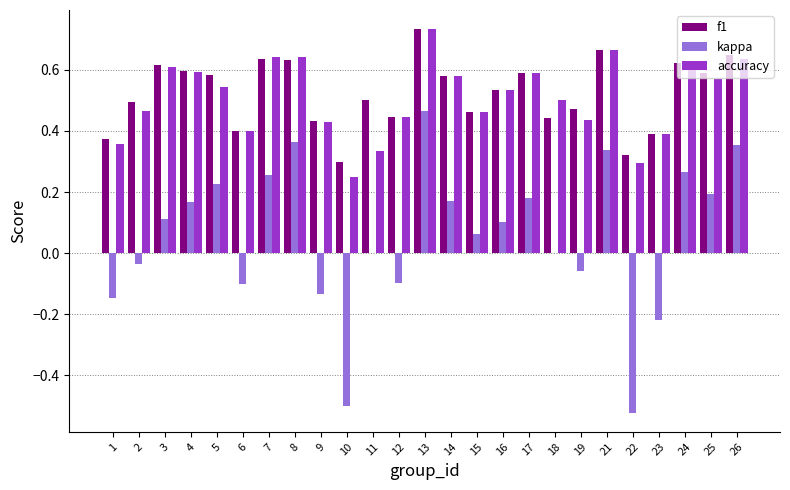

Between 7 and 23, which series saw the biggest shift?

kappa